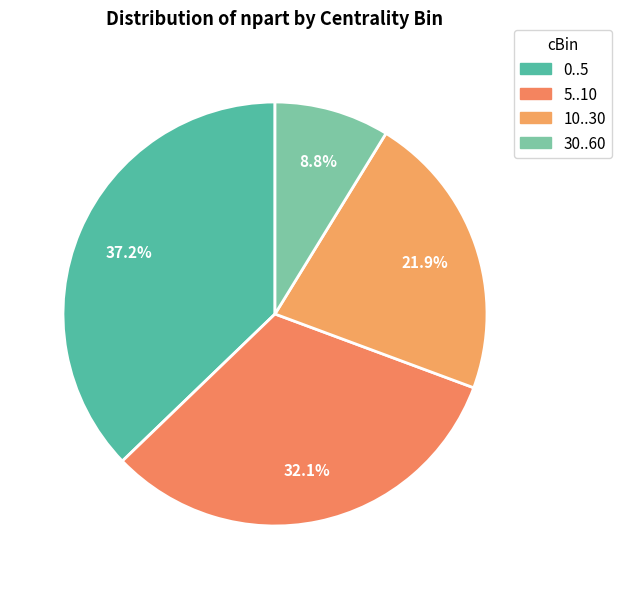

How many segments does this pie chart have?

4